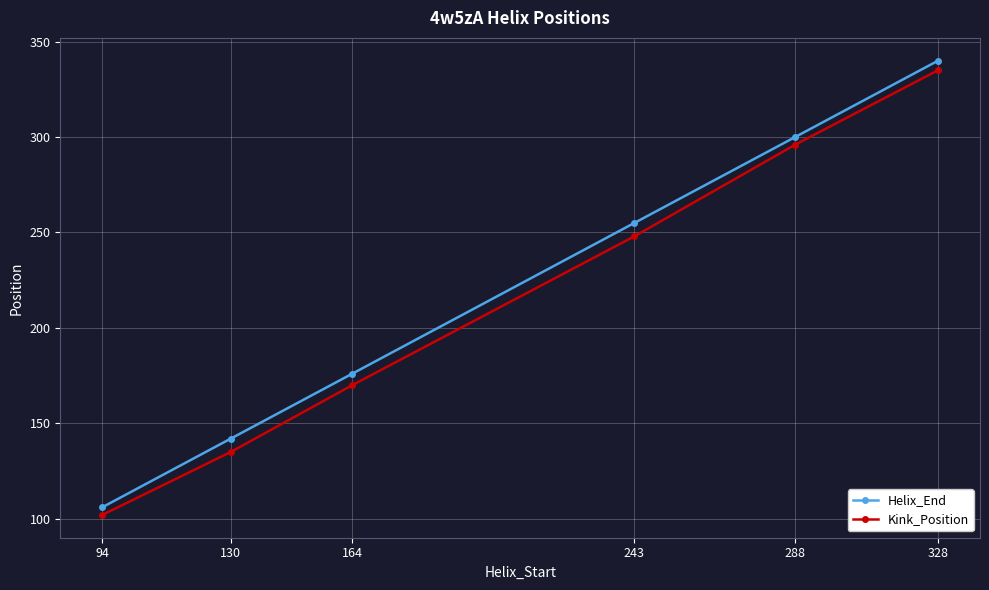

What are all the series names shown in the legend?

Helix_End, Kink_Position